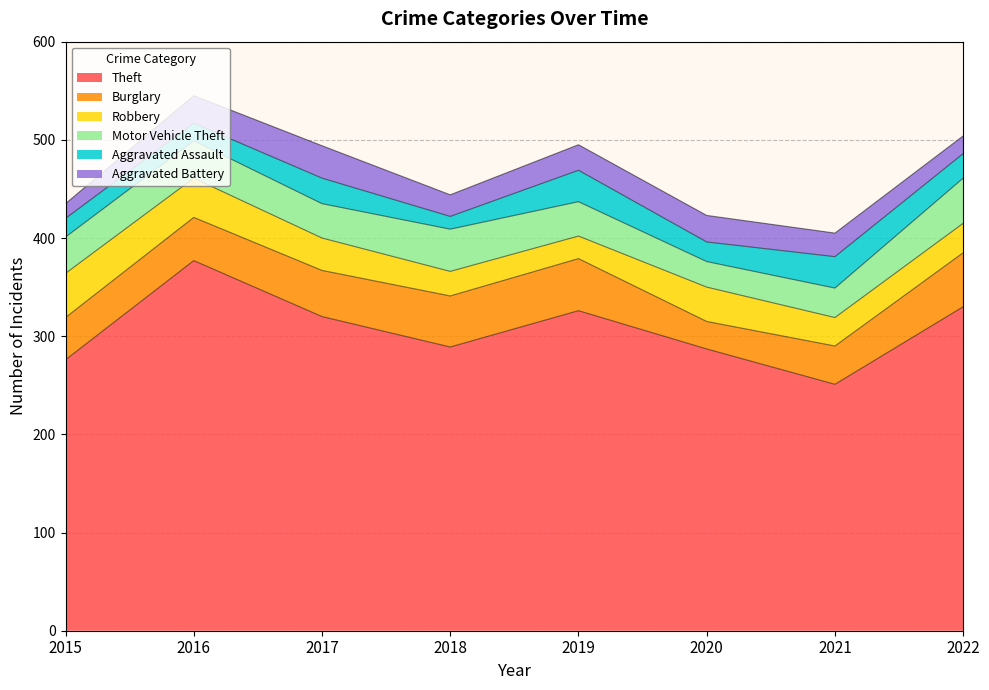

Reading left to right, transcribe all the data shown in this chart.

Theft: 2015=276	2016=377	2017=320	2018=289	2019=326	2020=287	2021=251	2022=330
Burglary: 2015=43	2016=44	2017=47	2018=52	2019=53	2020=28	2021=39	2022=55
Robbery: 2015=45	2016=40	2017=33	2018=25	2019=23	2020=35	2021=29	2022=30
Motor Vehicle Theft: 2015=37	2016=38	2017=35	2018=43	2019=35	2020=26	2021=30	2022=46
Aggravated Assault: 2015=19	2016=18	2017=26	2018=13	2019=32	2020=20	2021=32	2022=25
Aggravated Battery: 2015=15	2016=28	2017=33	2018=22	2019=26	2020=27	2021=24	2022=18